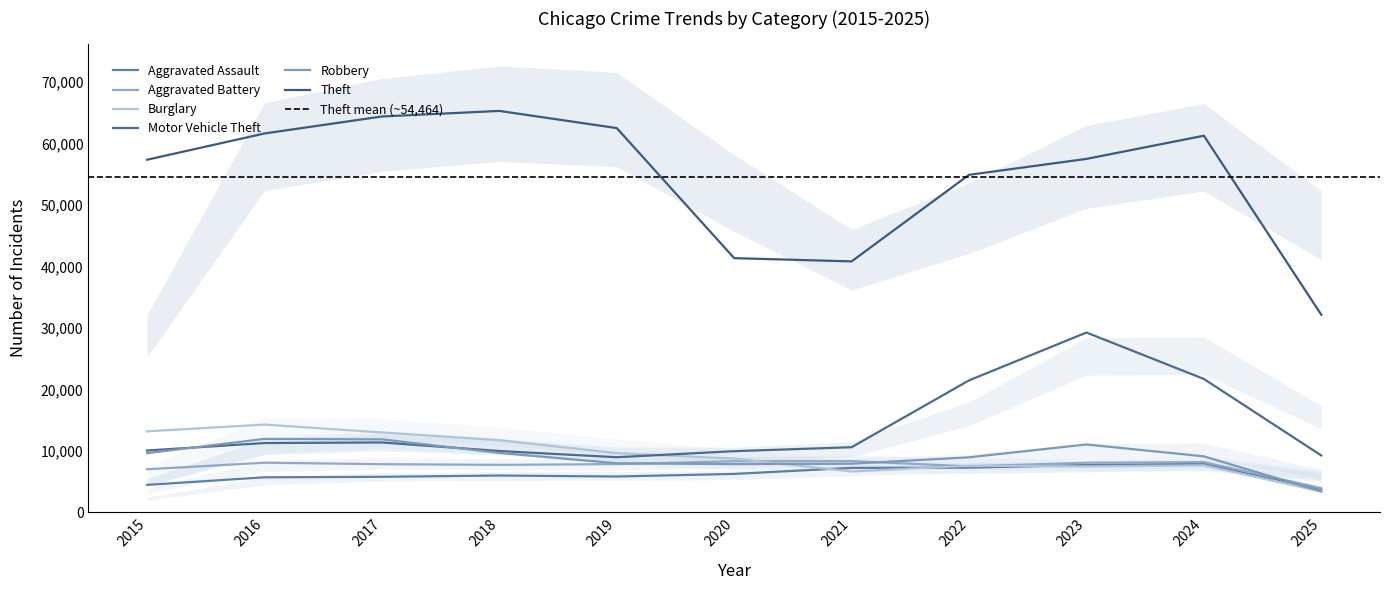

Is it true that Aggravated Assault equals 10034 at 2019?

False